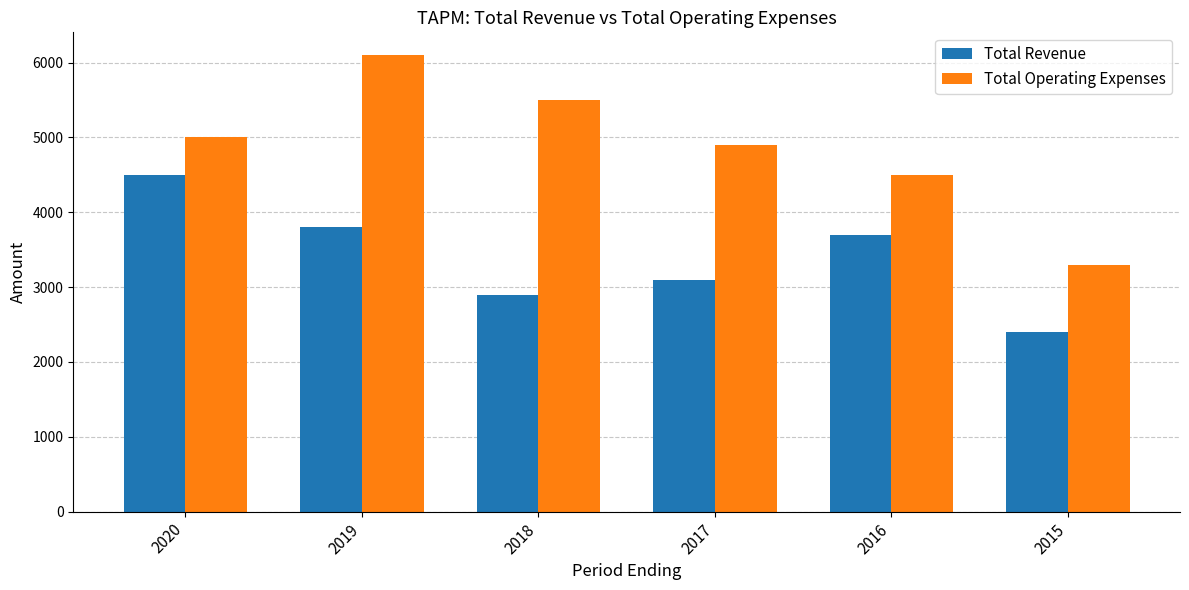

What are all the series names shown in the legend?

Total Revenue, Total Operating Expenses